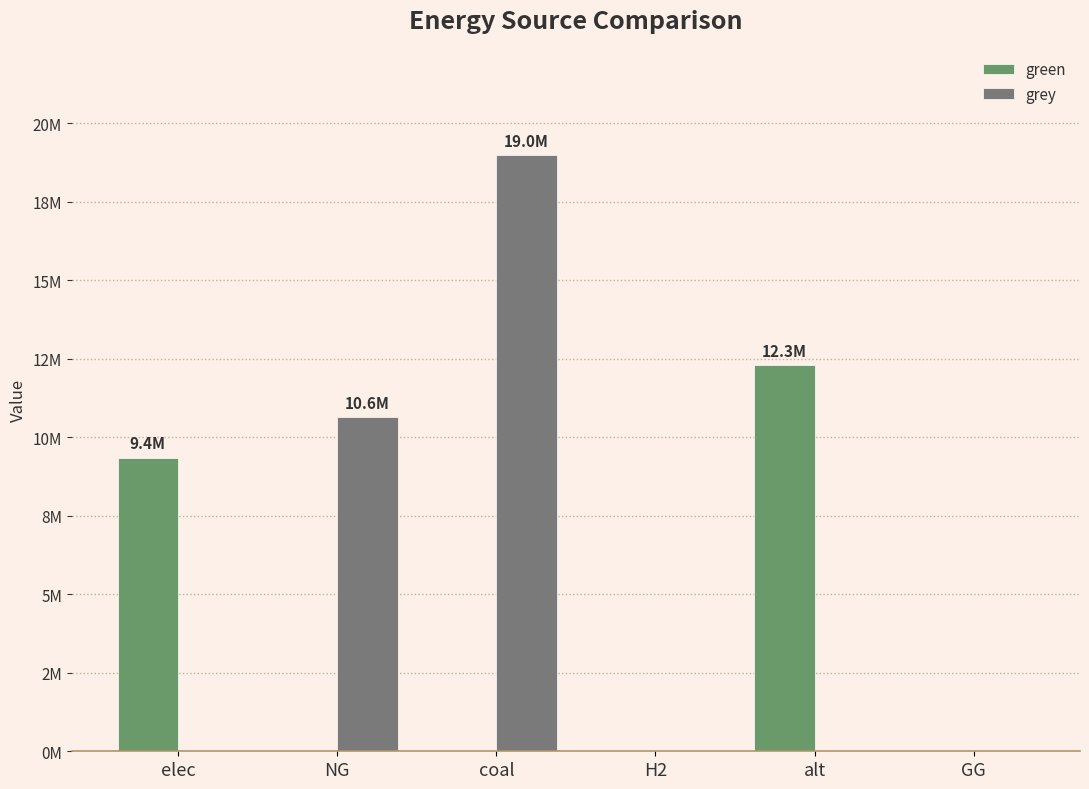

At elec, list the series in order from largest to smallest.

green, grey